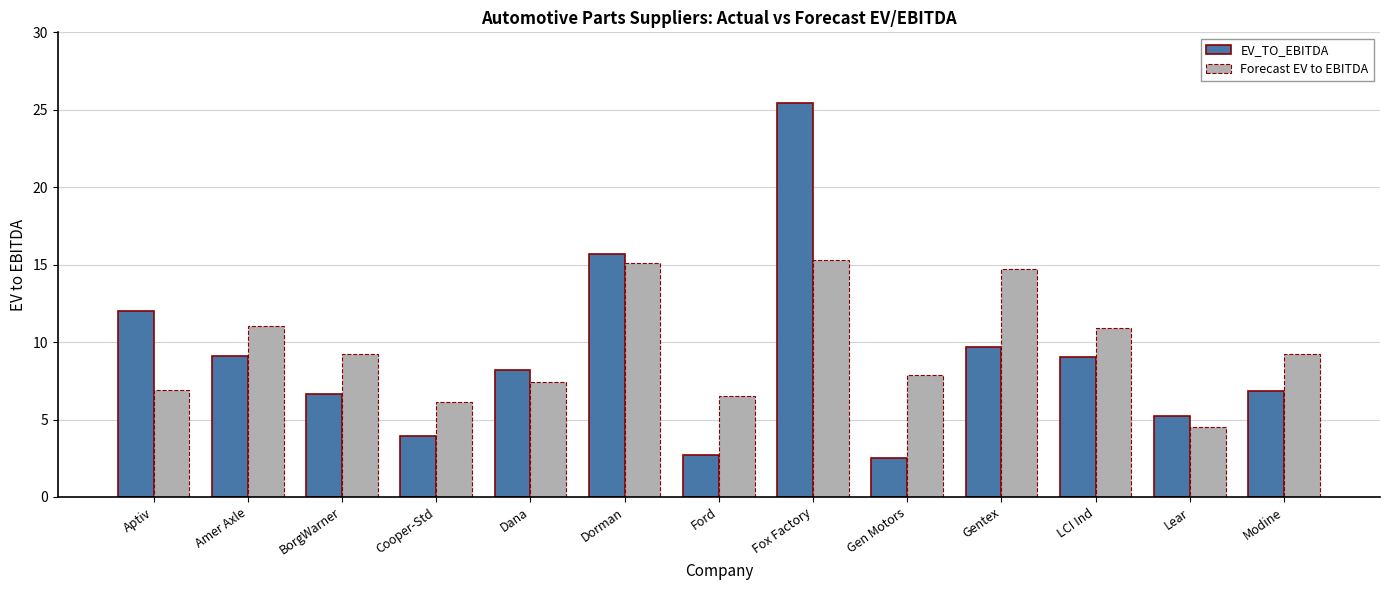

Are the bars grouped side by side (vs. stacked)?

Yes